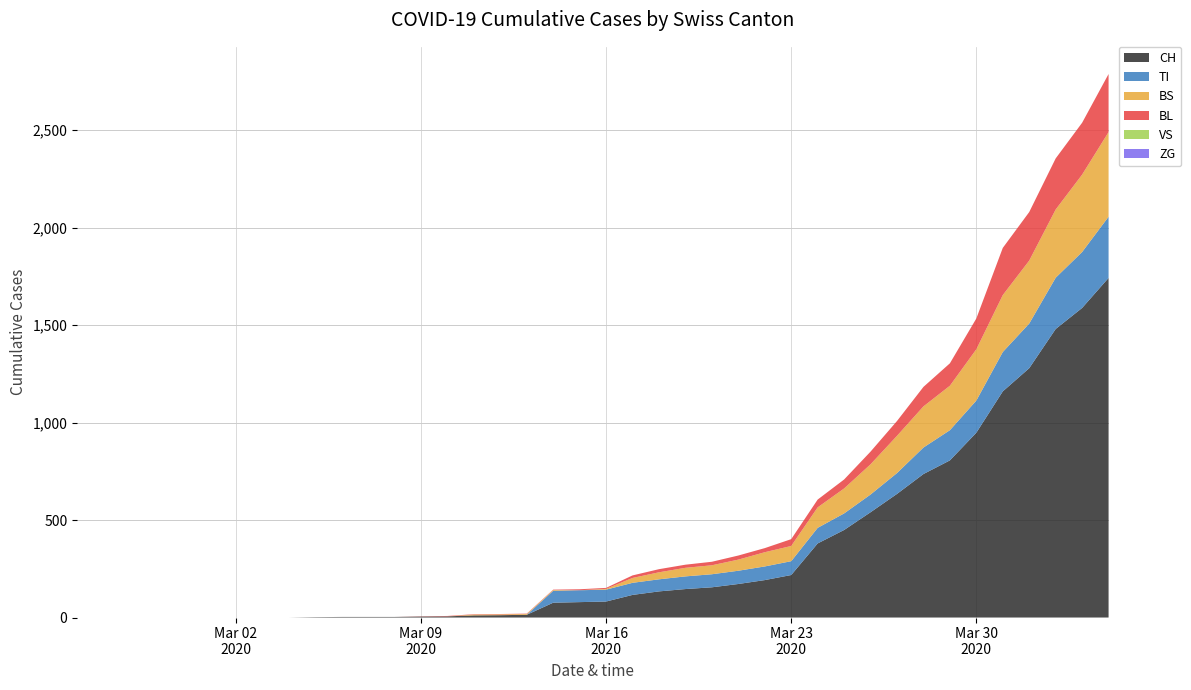

Reading left to right, extract all data points from this chart.

CH: 0	0	0	0	0	0	0	0	0	2	3	3	3	5	6	11	12	14	76	79	82	116	134	146	155	172	192	218	380	449	540	634	736	806	948	1160	1279	1480	1588	1742
TI: 0	0	0	0	0	0	0	0	0	0	0	0	0	0	0	0	0	0	61	61	61	62	62	65	67	68	70	71	80	85	91	107	136	155	165	202	229	263	287	314
BS: 0	0	0	0	0	0	0	0	0	0	0	0	0	0	0	4	4	4	4	0	4	25	36	44	46	57	73	78	105	128	155	191	211	228	263	292	323	350	397	434
BL: 0	0	0	0	0	0	0	0	0	0	0	0	0	1	2	2	2	2	2	5	5	13	16	16	18	21	21	35	40	46	65	76	100	115	158	242	249	262	266	298
VS: 0	0	0	0	0	0	0	0	0	0	0	0	0	0	0	0	0	0	0	0	0	0	0	0	0	0	0	0	0	0	0	0	0	0	0	0	0	0	0	0
ZG: 0	0	0	0	0	0	0	0	0	0	0	0	0	0	0	0	0	0	0	0	0	0	0	0	0	0	0	0	0	0	0	0	0	0	0	0	0	0	0	0